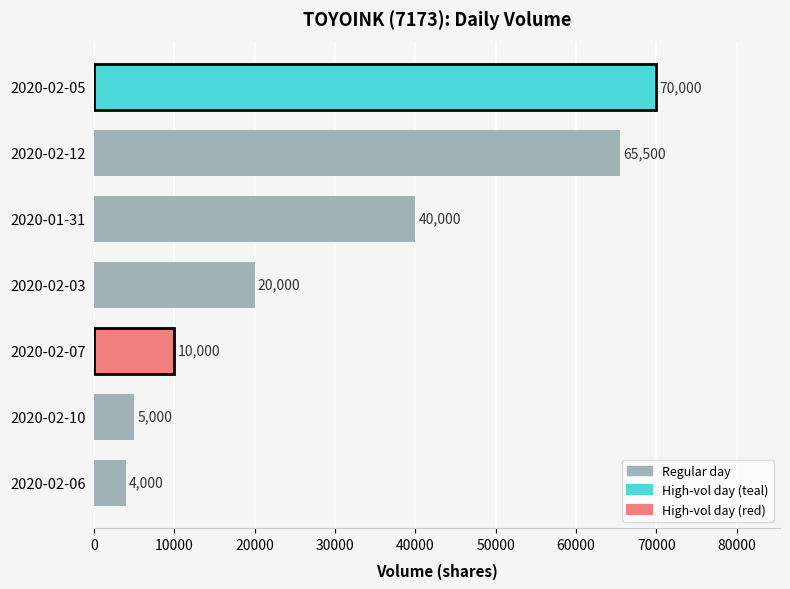

At which label is the value closest to 37000?

2020-01-31